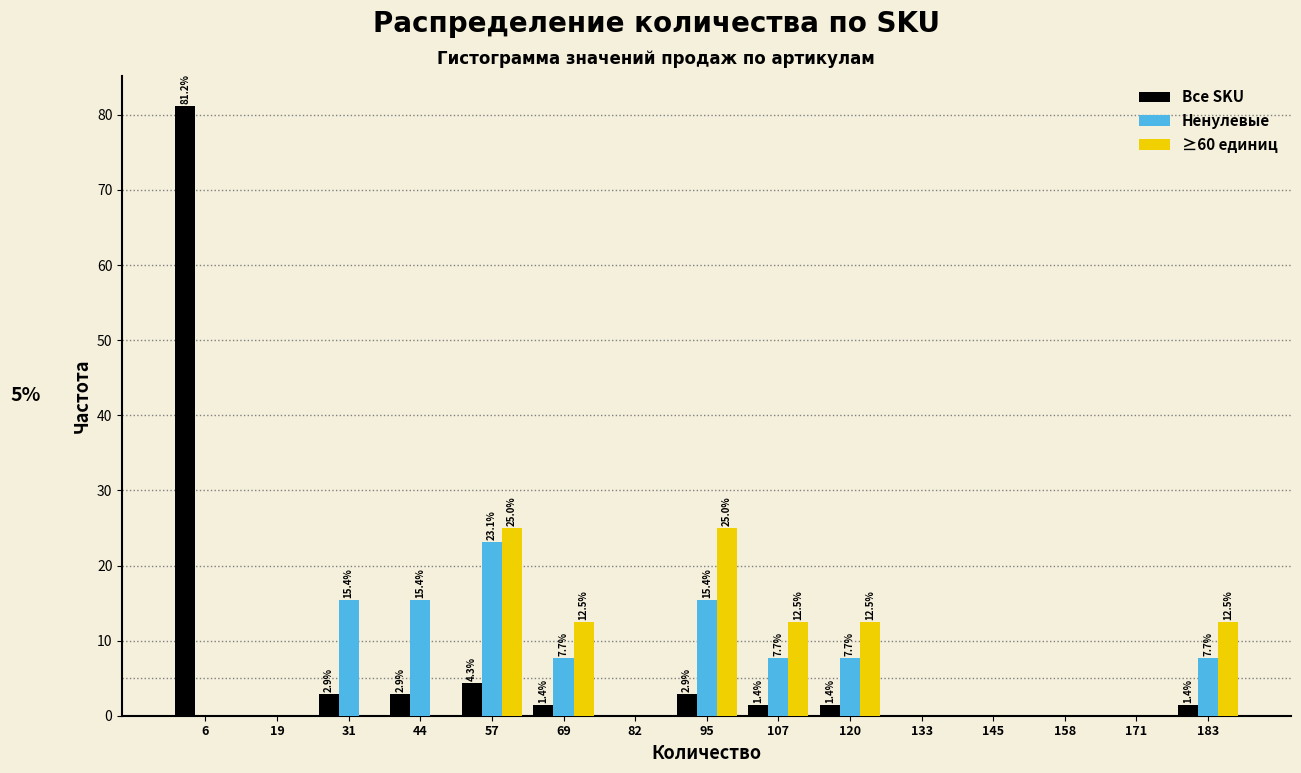

In the Все SKU series, which range on the x-axis has the tallest bar?

0 to 12